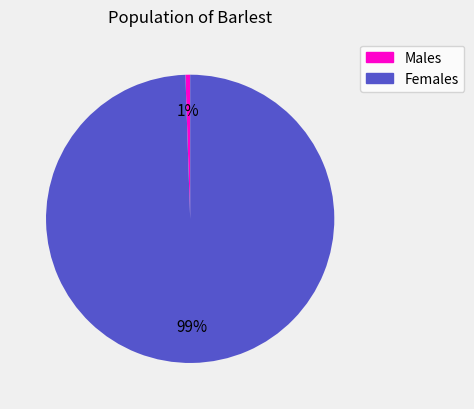

Is there a majority slice in this chart?

Yes